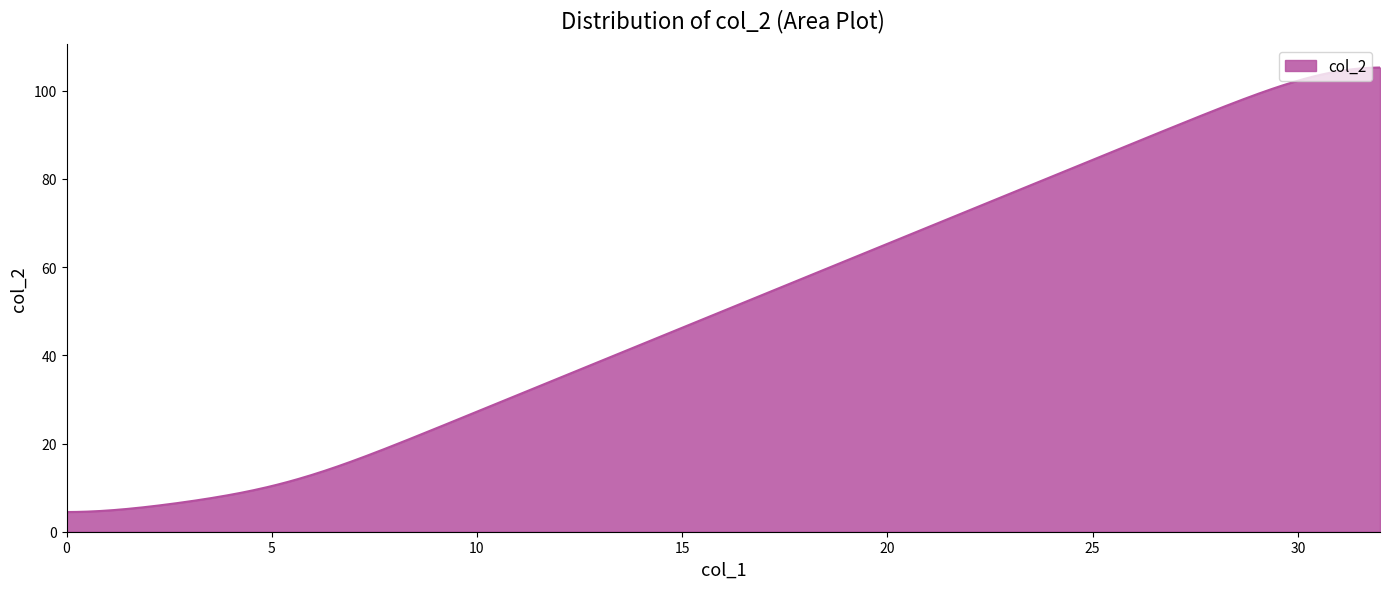

What is the difference between the maximum and minimum values?

100.8